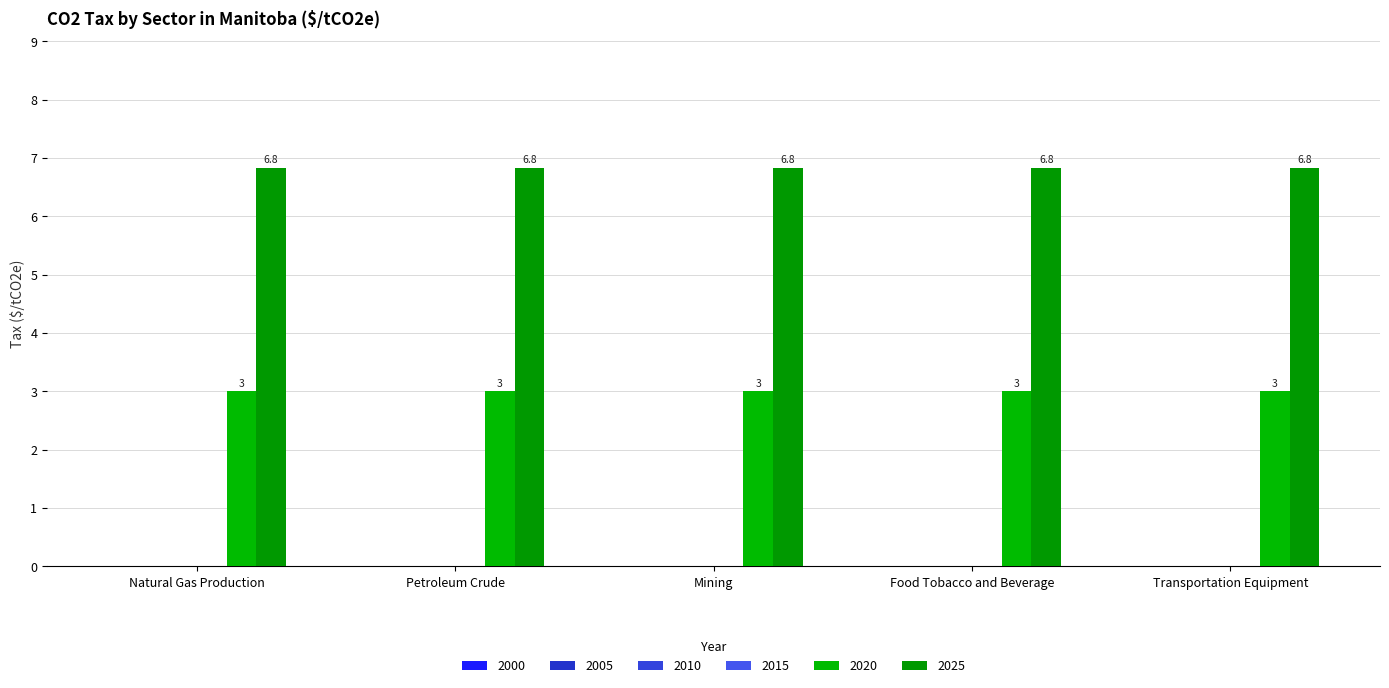

List the series in order of their peak value, lowest first.

2020, 2025